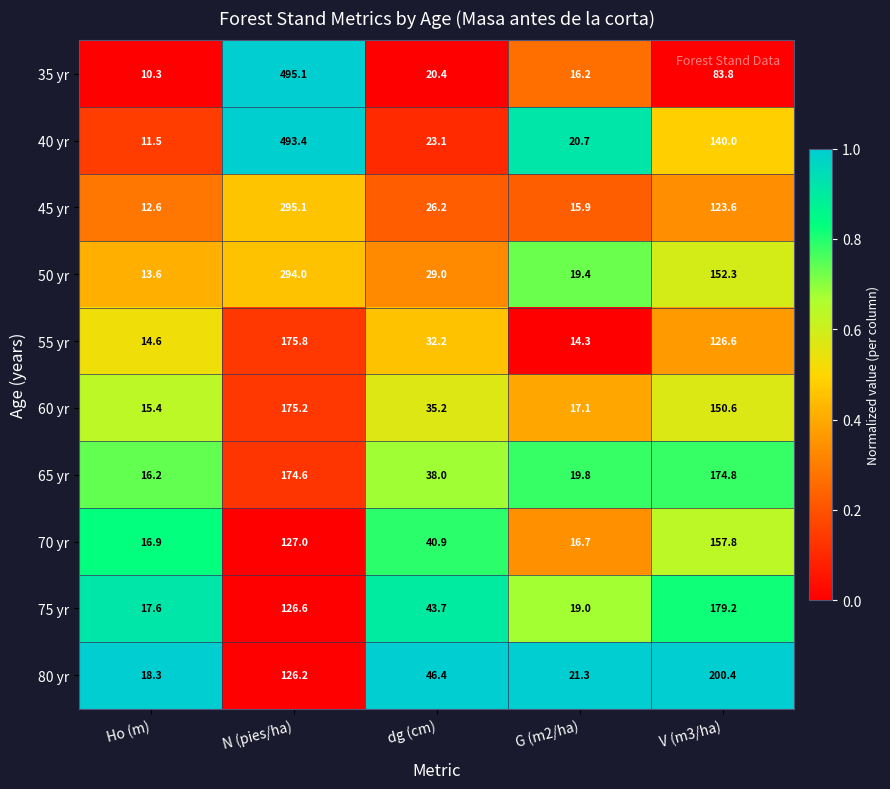

At which label does 60 yr first exceed 35?

N (pies/ha)